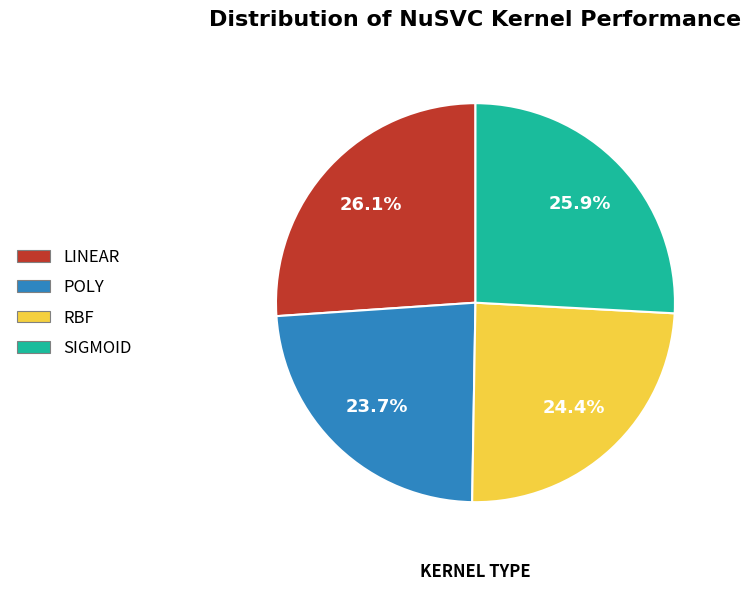

Is there any slice that represents more than half of the pie?

No